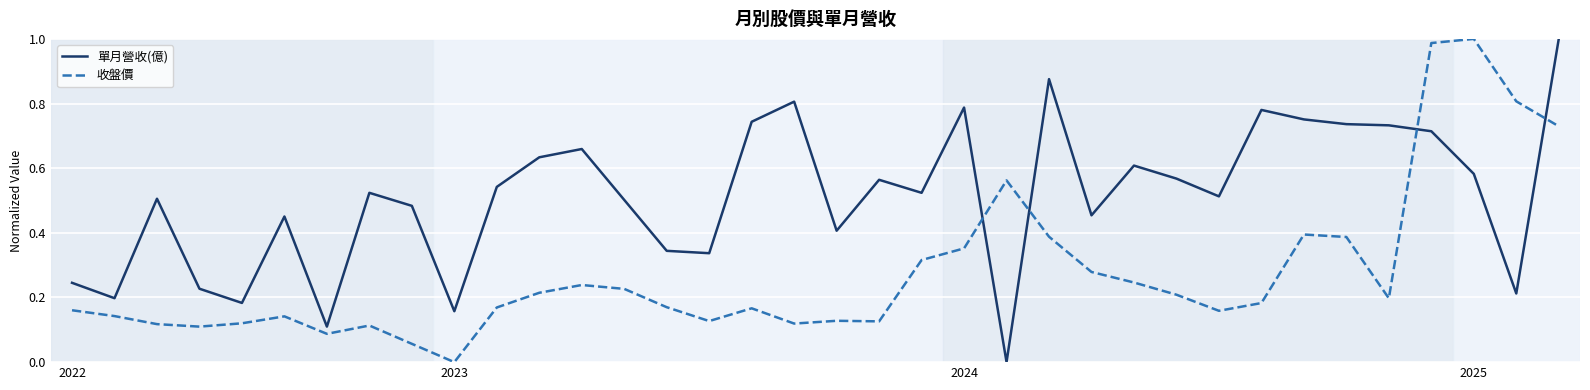

After their last crossing, which series has the higher values: 單月營收(億) or 收盤價?

單月營收(億)